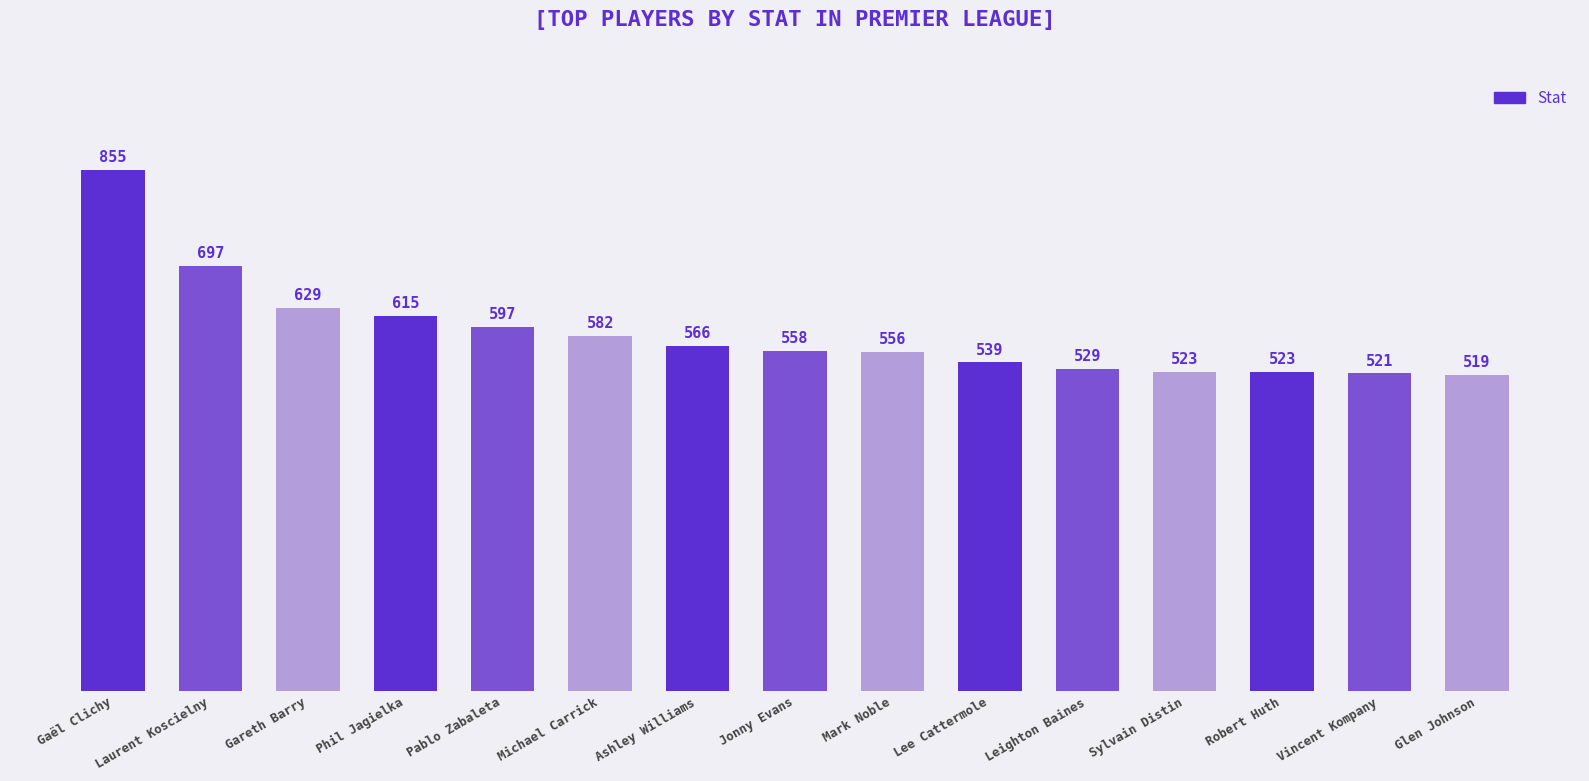

What is the difference between the maximum and second lowest values?

334